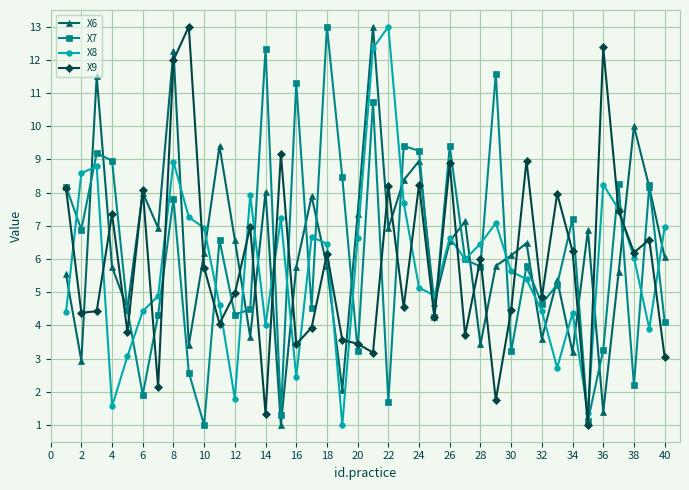

What is the maximum value for X9?

13.0